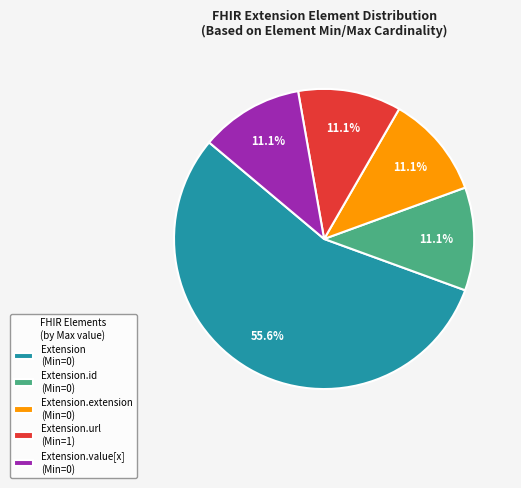

What is the ratio of the value at Extension.extension (Min=0) to the value at Extension.id (Min=0)?

1.0